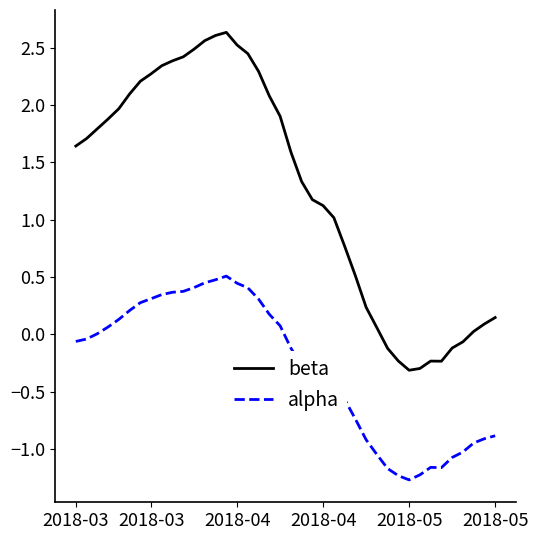

What are all the series names shown in the legend?

beta, alpha